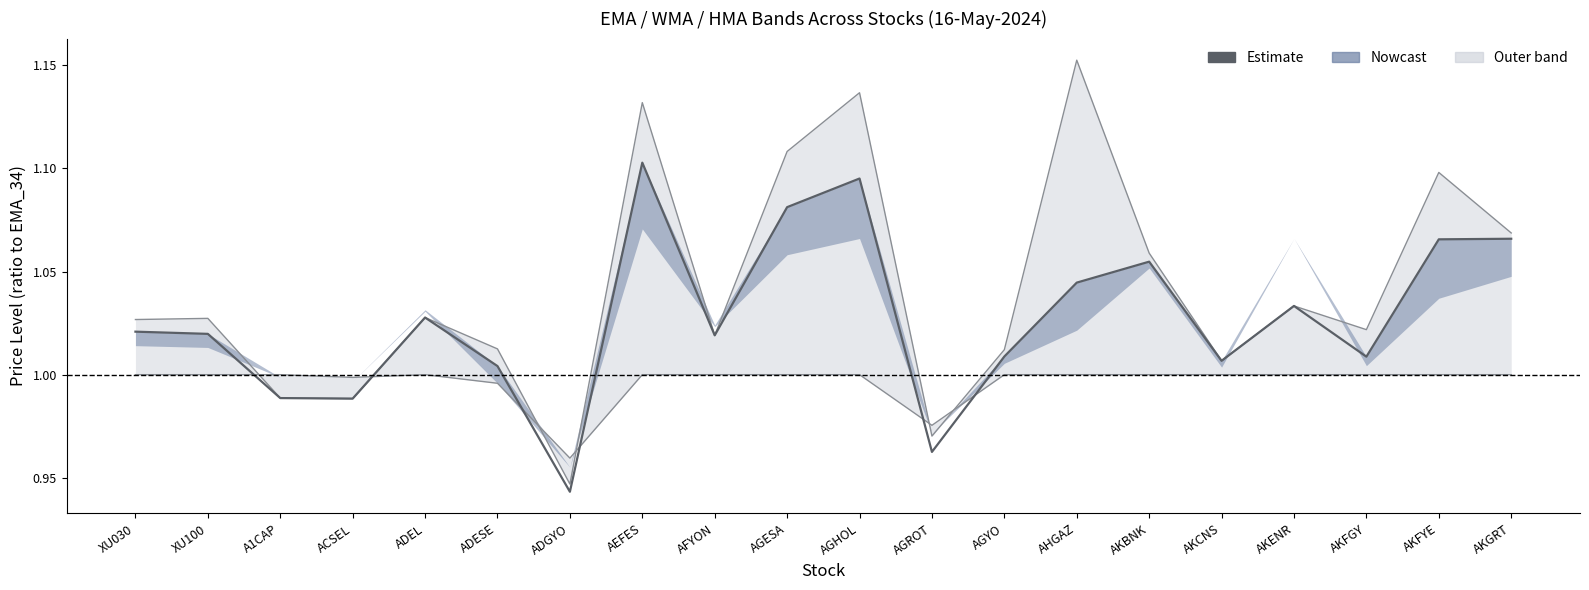

List the labels in order of value, smallest first.

ADGYO, AGROT, ACSEL, A1CAP, ADESE, AKCNS, AKFGY, AGYO, AFYON, XU100, XU030, ADEL, AKENR, AHGAZ, AKBNK, AKFYE, AKGRT, AGESA, AGHOL, AEFES